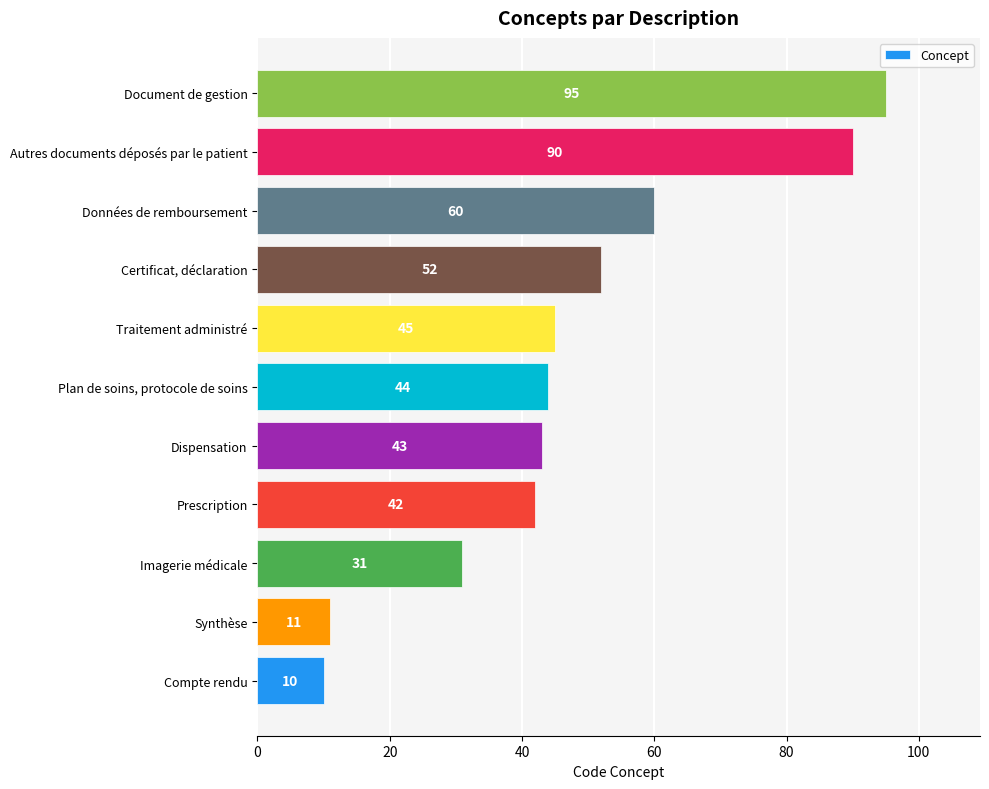

Reading bottom to top, what are all the values shown in this chart?

10	11	31	42	43	44	45	52	60	90	95